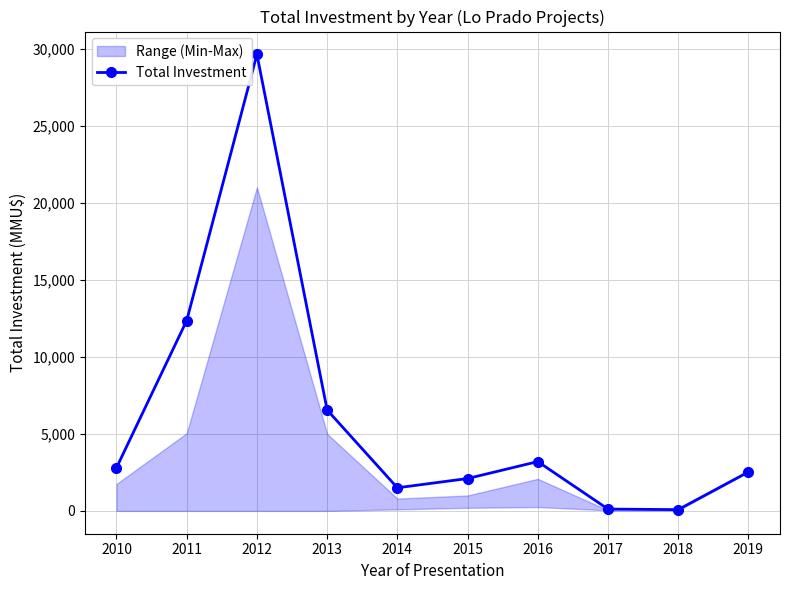

List the labels in order of value, smallest first.

2018, 2017, 2014, 2015, 2019, 2010, 2016, 2013, 2011, 2012